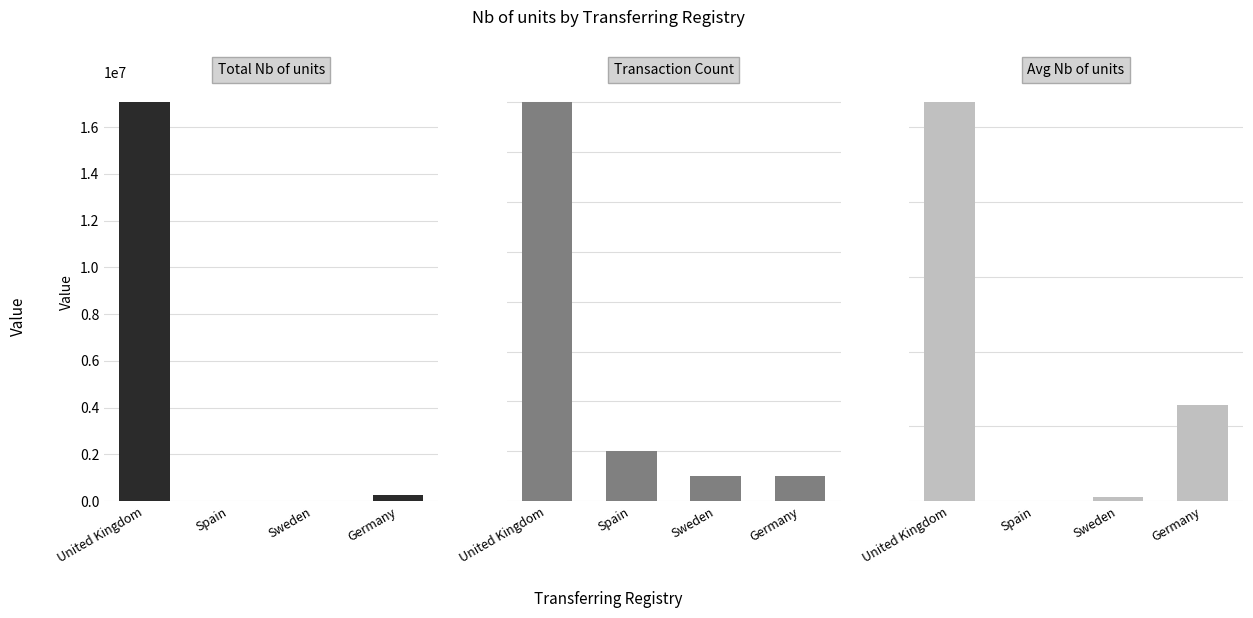

How many bars are there in total?

12